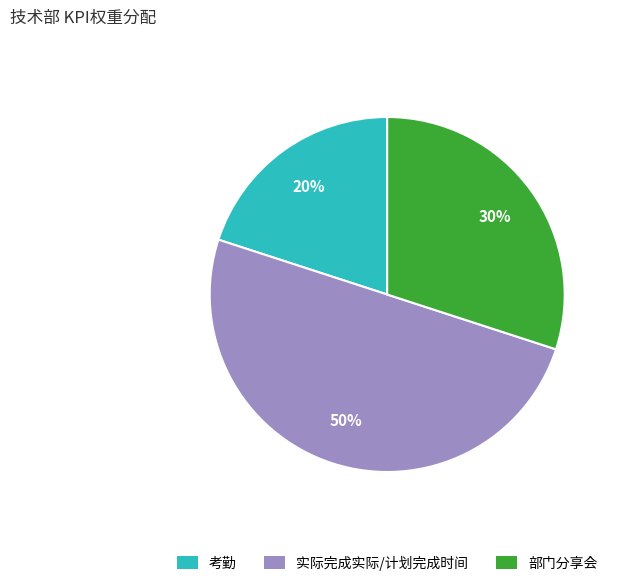

Combined, do 实际完成实际/计划完成时间 and 考勤 account for over 50%?

Yes